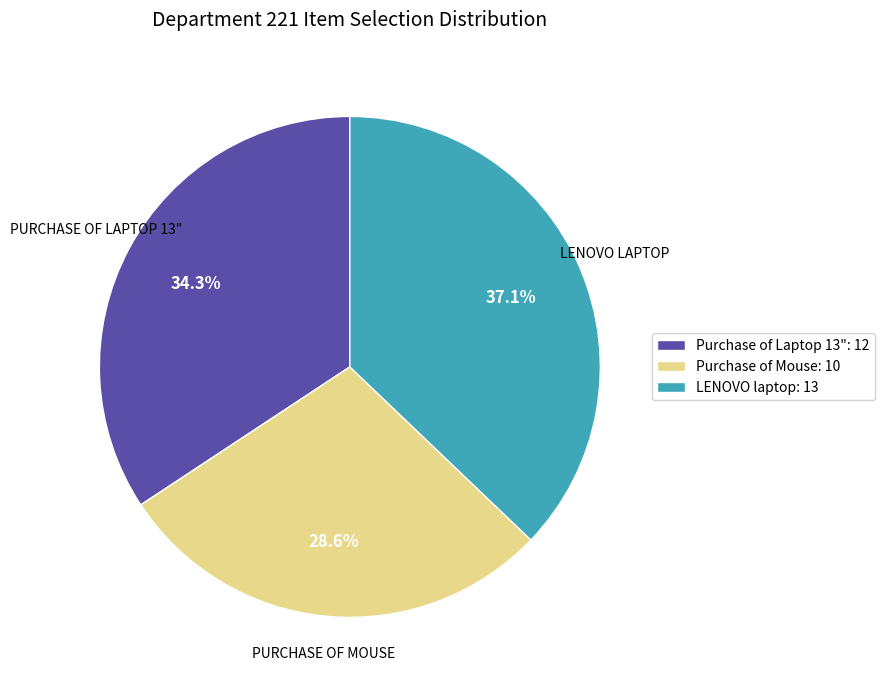

Is there a majority slice in this chart?

No